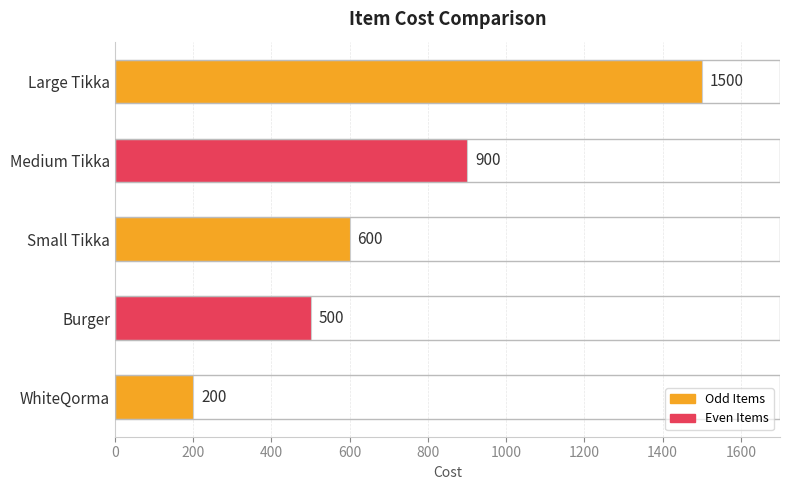

Are the bars grouped side by side (vs. stacked)?

No